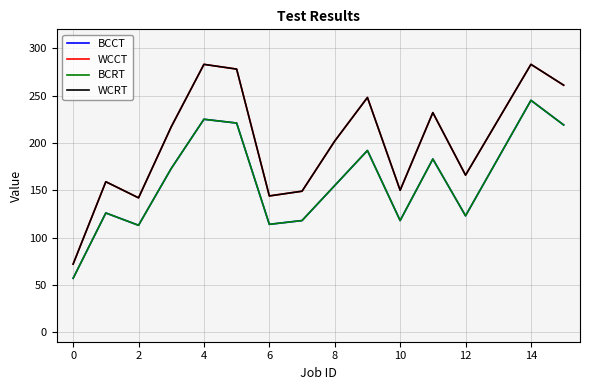

What is the difference between the maximum and second lowest values in the WCRT series?

141